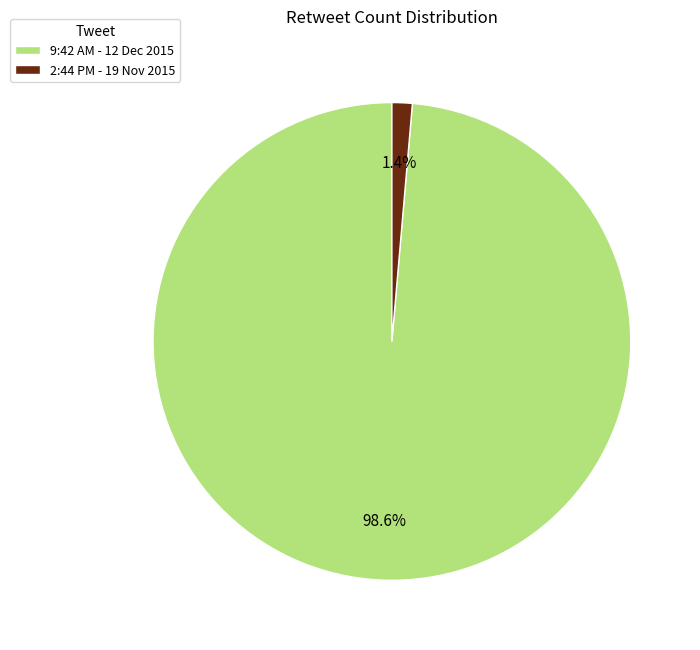

The 2:44 PM - 19 Nov 2015 slice represents 1% of the pie. True or false?

True